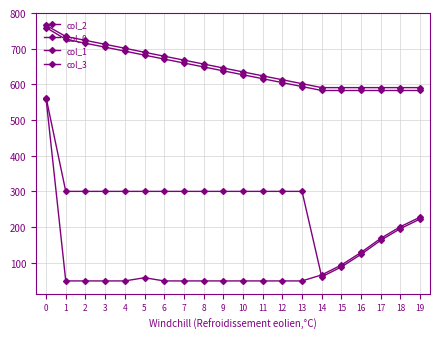

How many data points in col_2 are above 300?

14